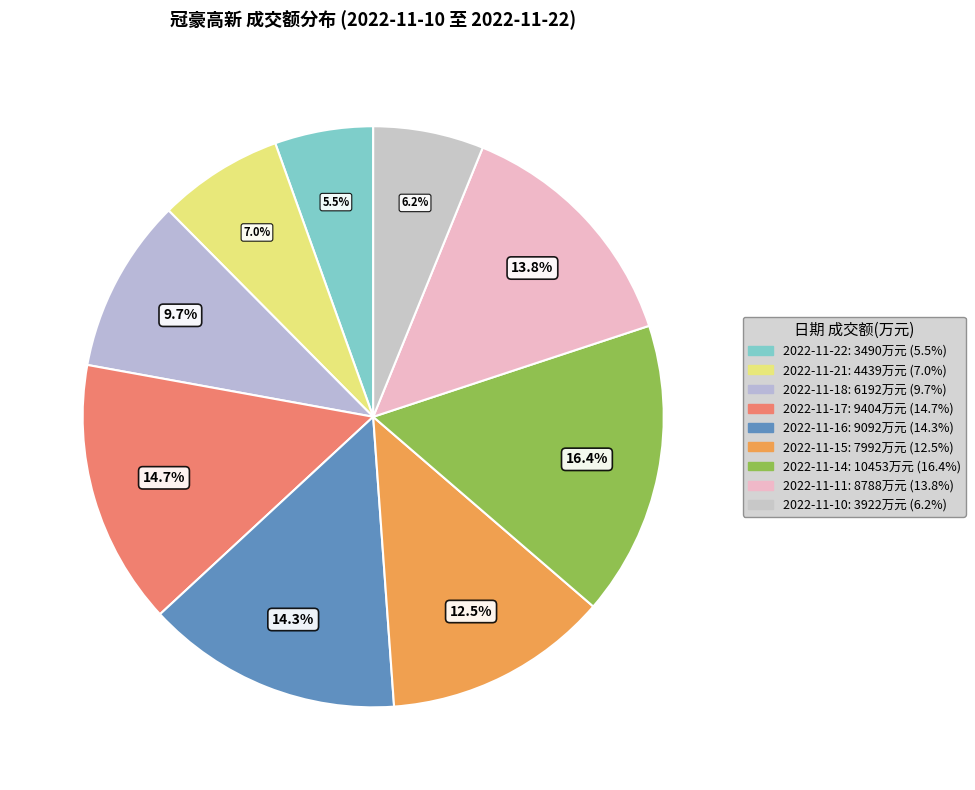

What is the total percentage of 2022-11-15 and 2022-11-17?

27.3%